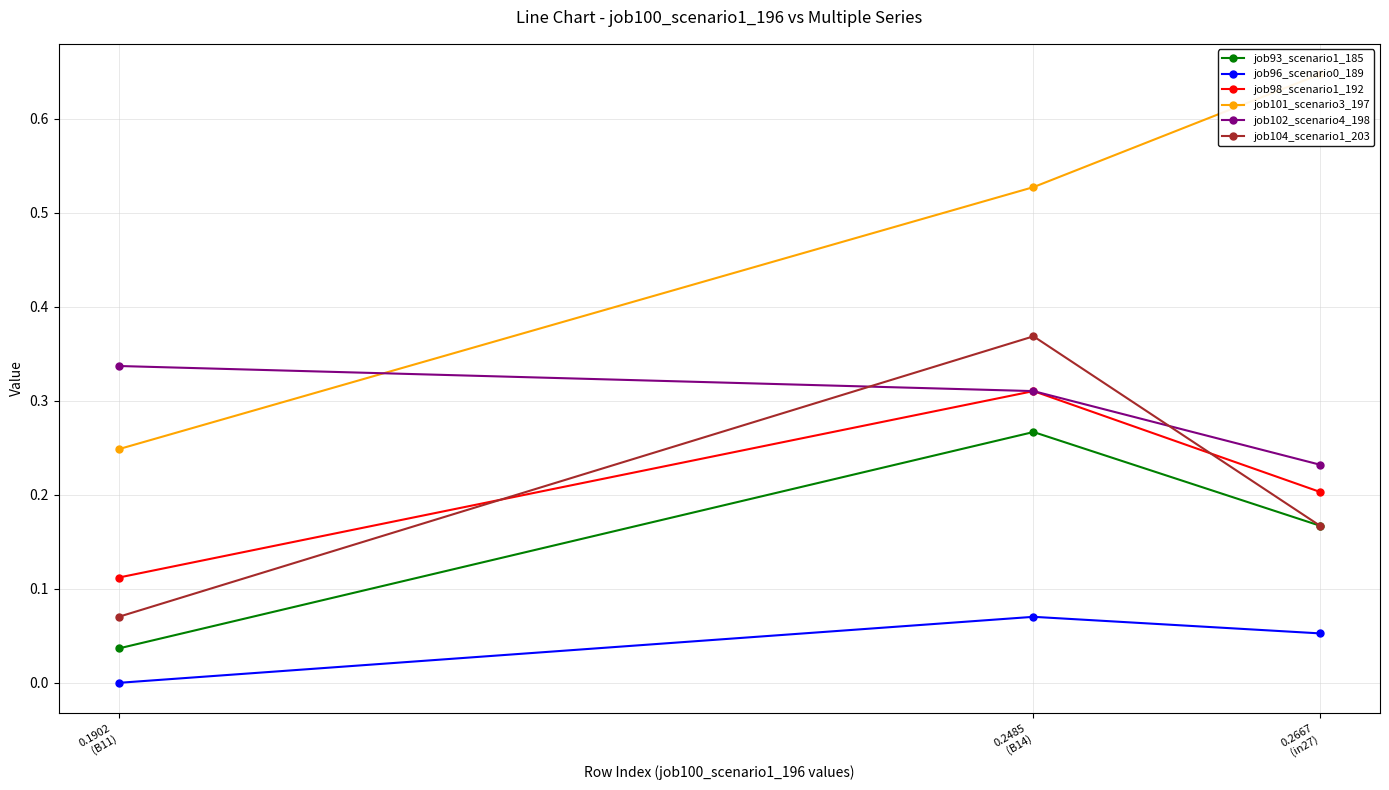

The value of job102_scenario4_198 at 0.2485
(B14) is 0.2. True or false?

False